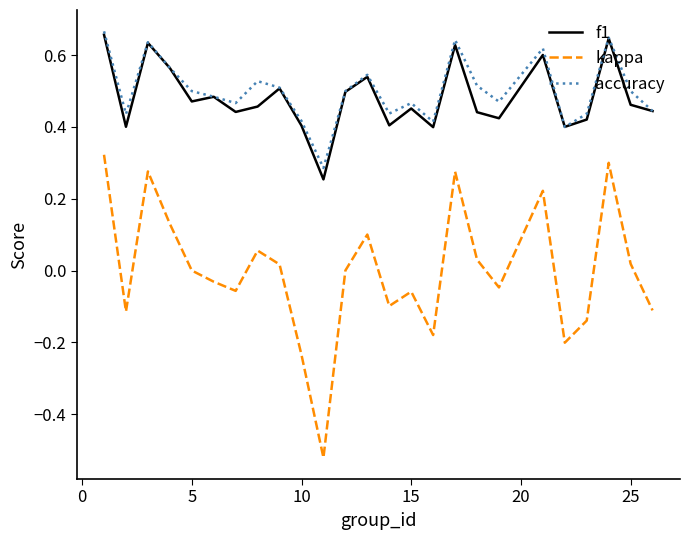

Which series has the largest range (max minus min)?

kappa